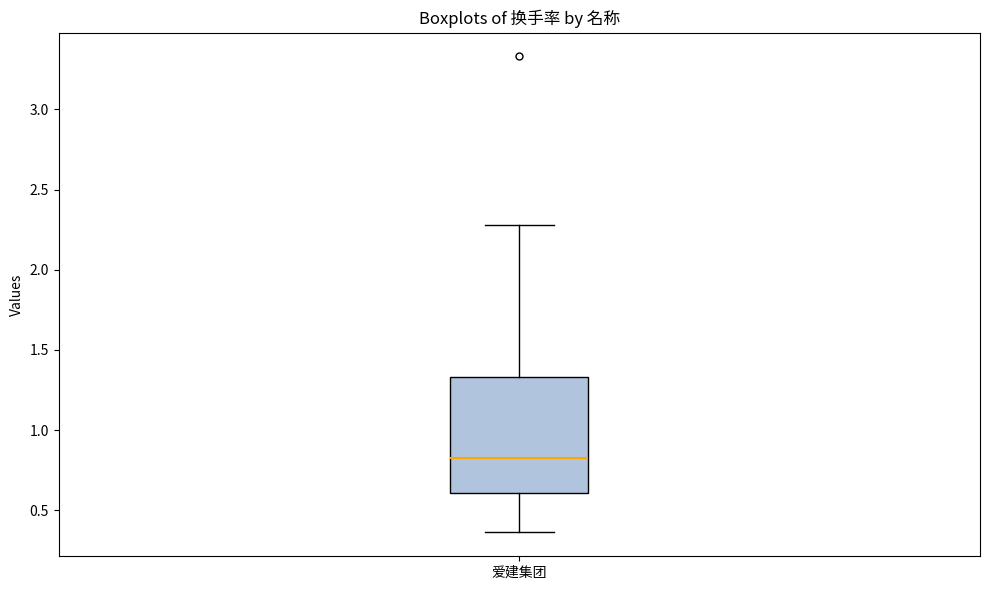

Transcribe this box plot: give where the median line is, the range the box spans, and where the two whiskers end, as read against the y-axis. The values are not printed on the chart, so give them approximately, as read against the axis.

median 0.85, box 0.60 to 1.35, whiskers 0.35 to 2.30